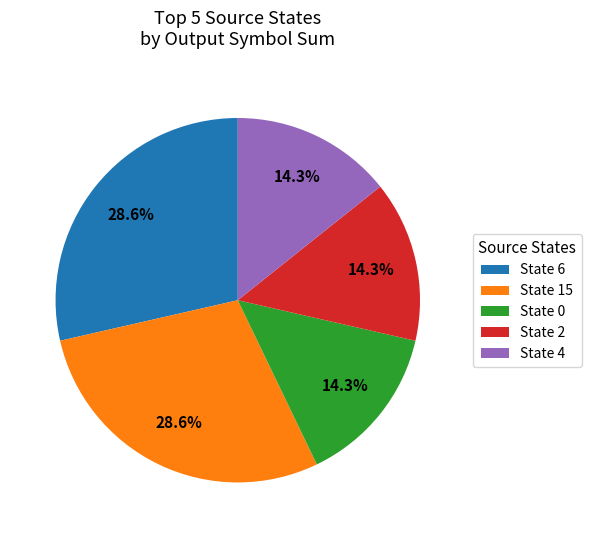

Does any single category account for the majority?

No